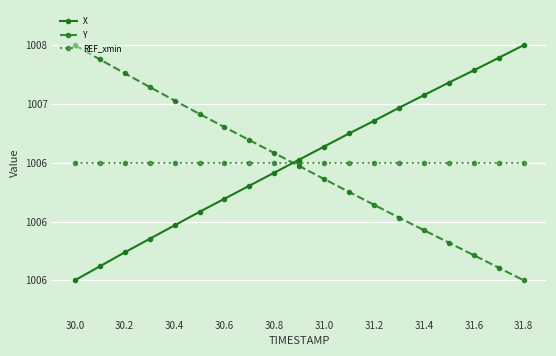

At which category does the chart reach its minimum across all series?

30.0